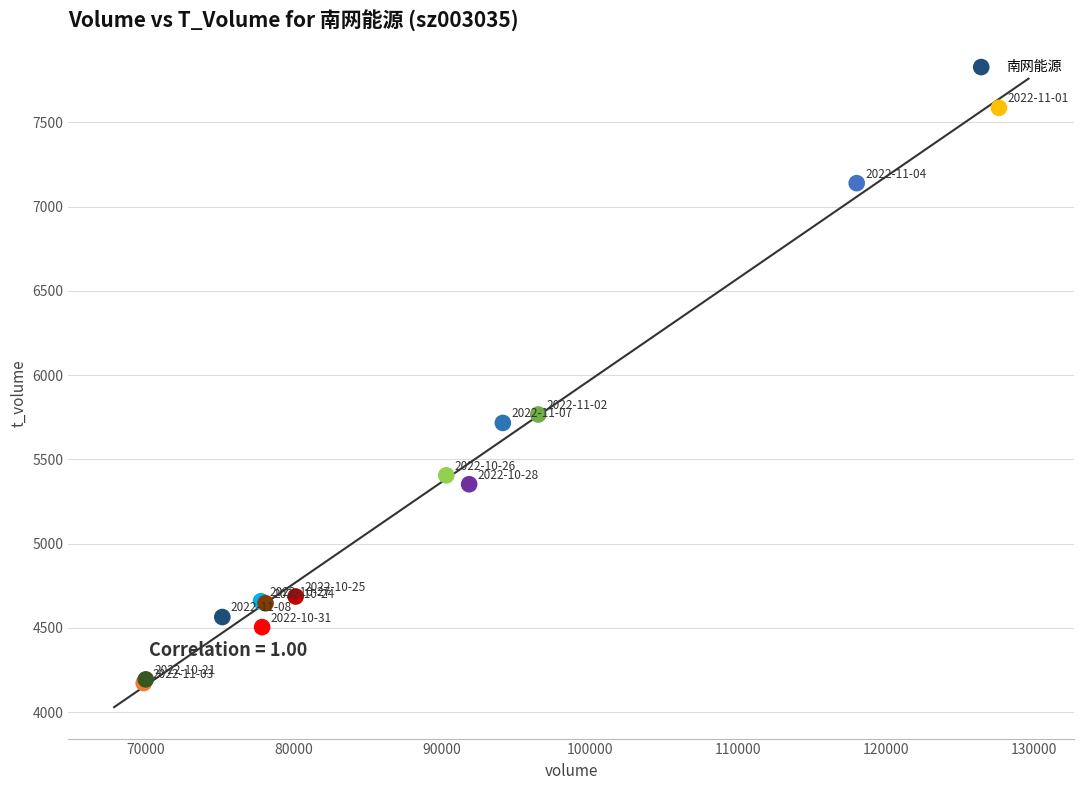

What Y value in the scatter plot is closest to 5879?

5766